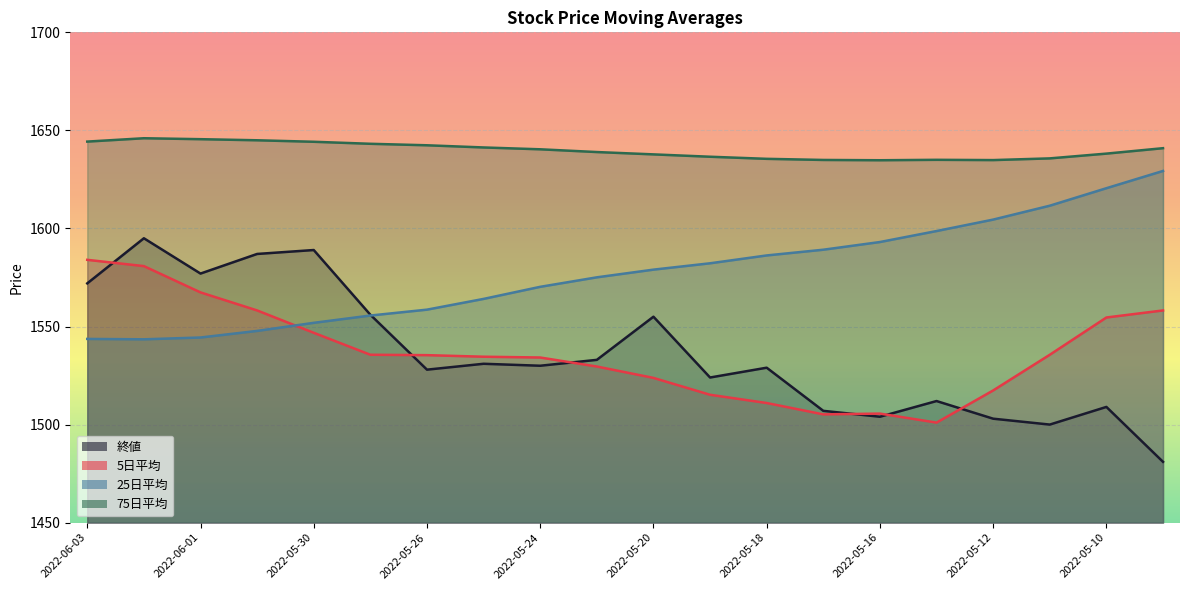

Count the number of categories in the chart.

20